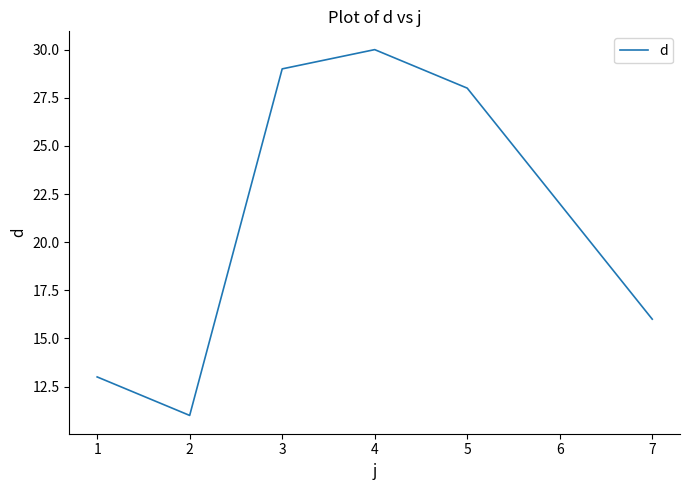

The value at 3 is 47. True or false?

False